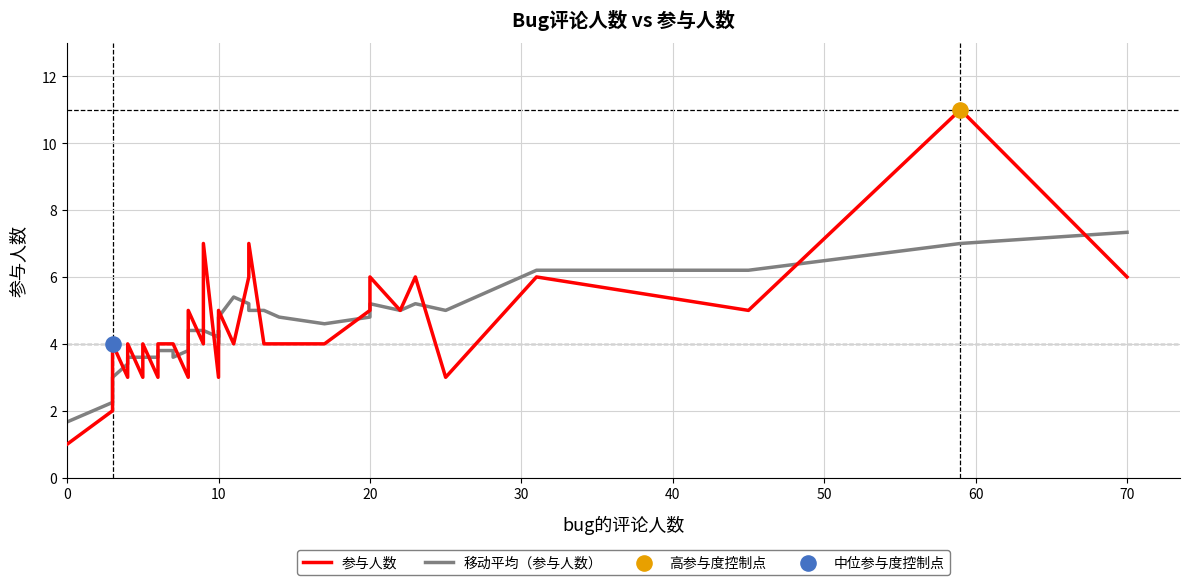

Which series contains the highest Y value?

参与人数